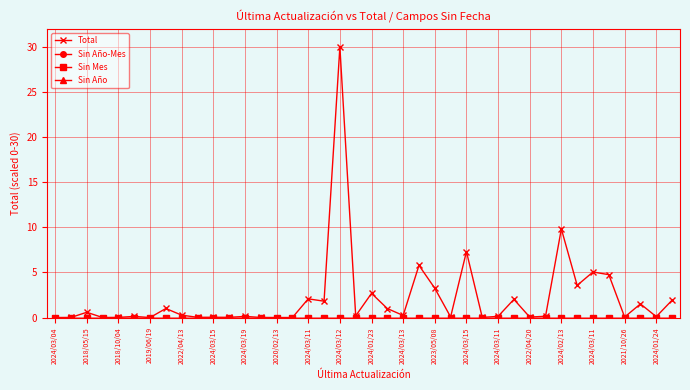

List the series in order of their peak value, lowest first.

Sin Año-Mes, Sin Mes, Sin Año, Total